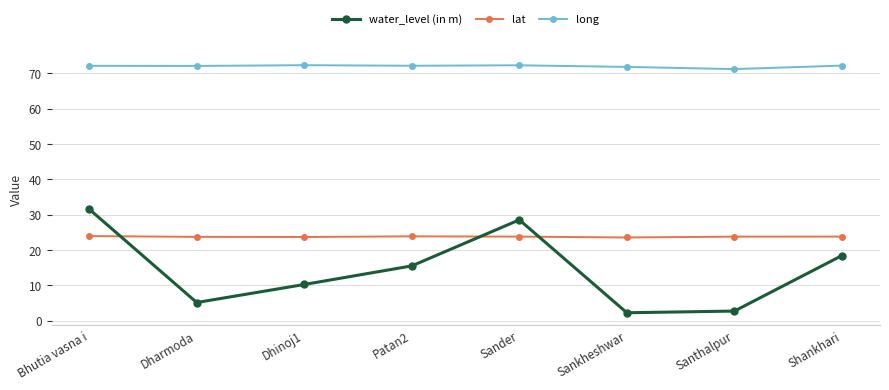

What is the label of the 5th point from the right?

Patan2